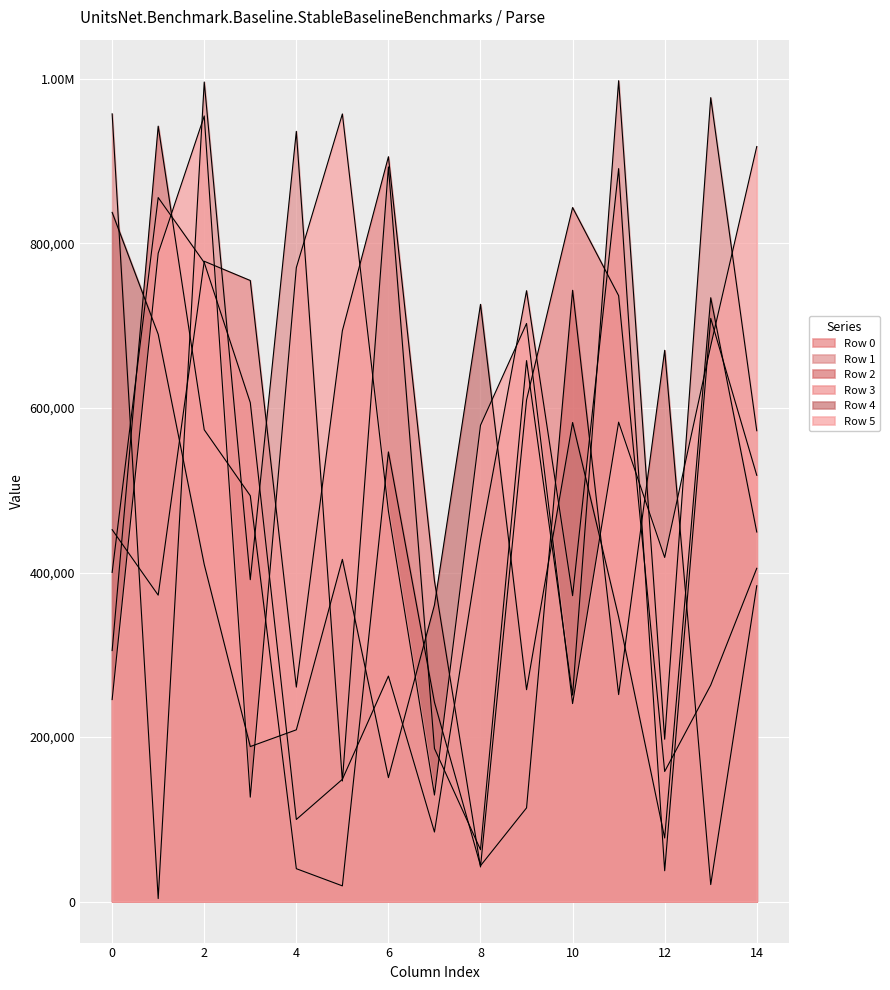

What is the minimum value for Row 1?

3626